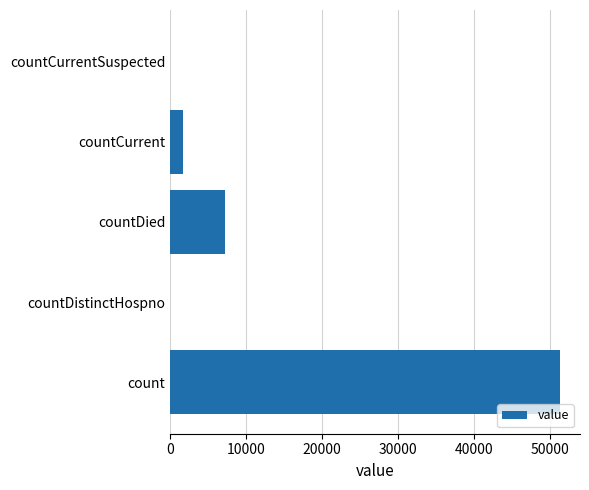

What is the maximum value shown in the chart?

51405